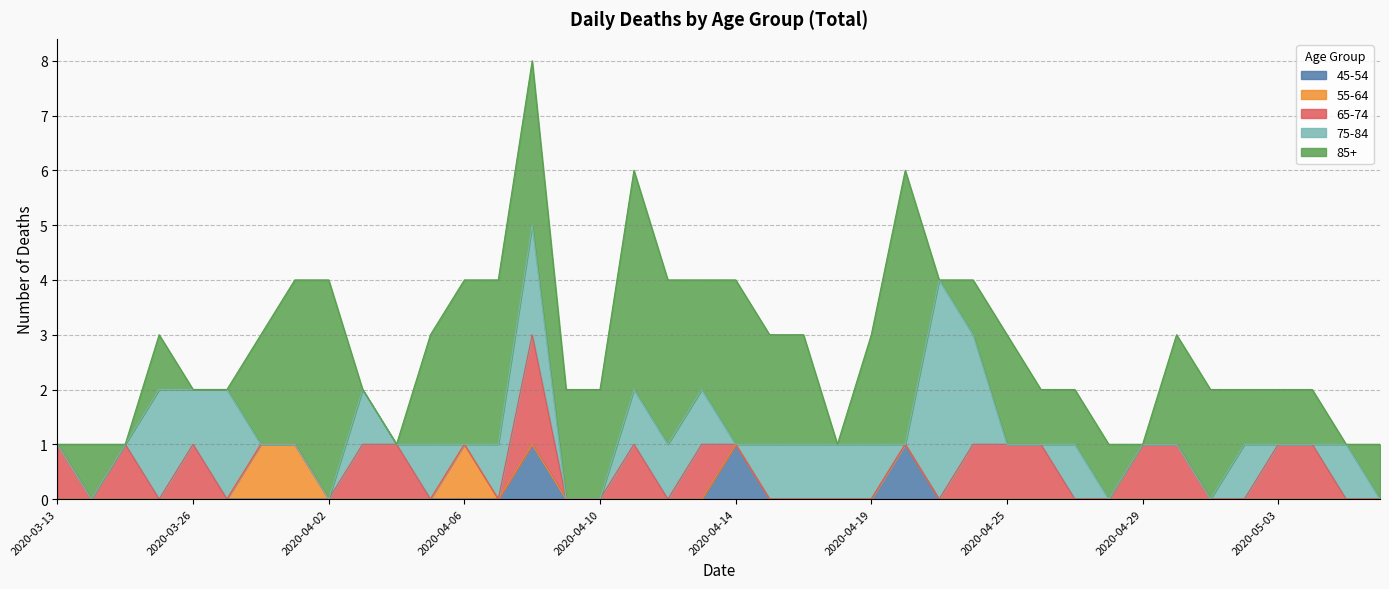

Is it true that 55-64 equals -1 at 2020-05-04?

False